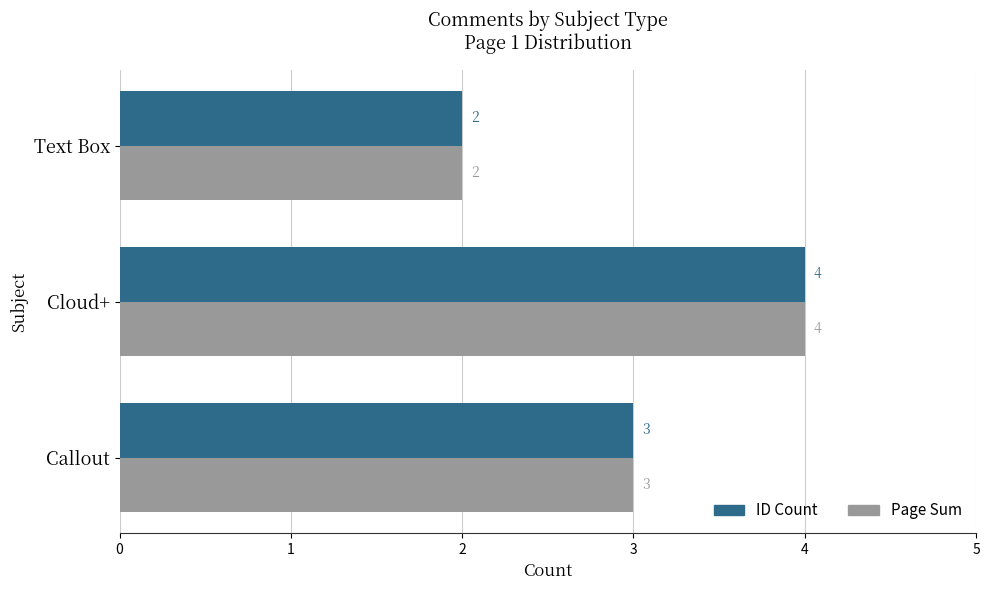

Where is ID Count nearest to the value 3?

Callout